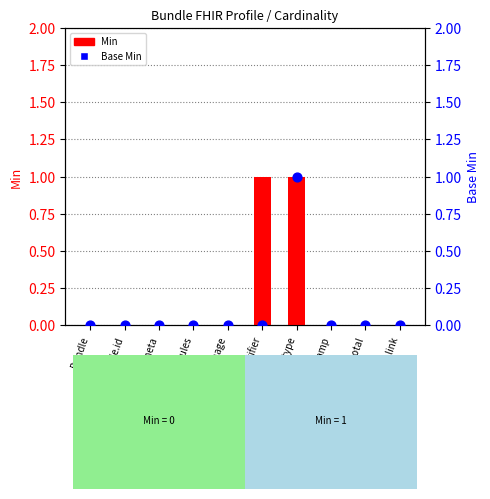

Which series has the largest total across all categories?

Min